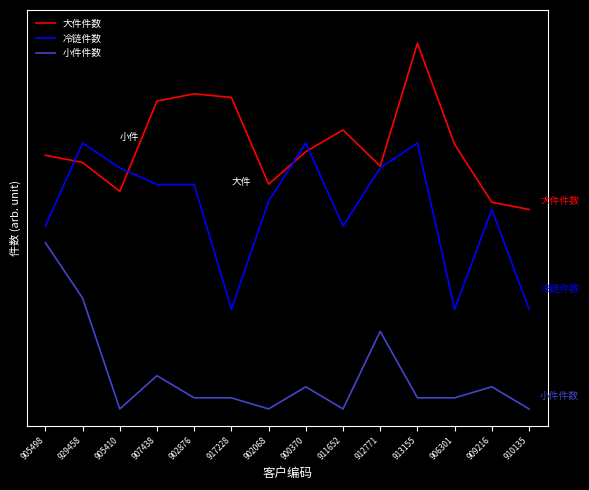

At which label does 冷链件数 first exceed 1?

905498